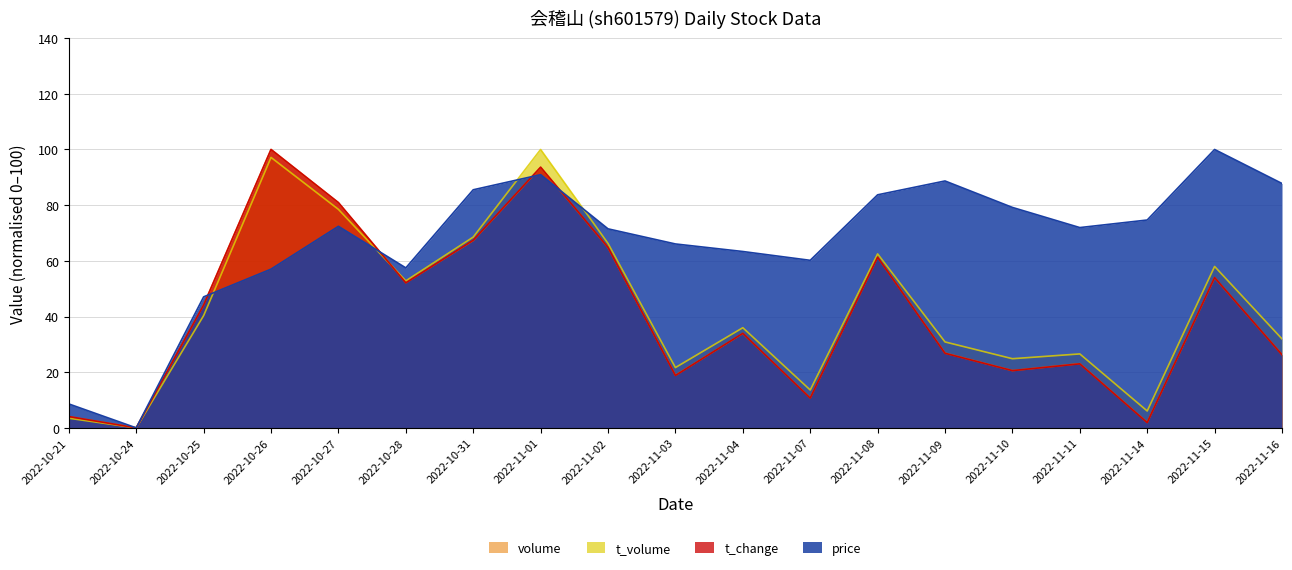

What is the sum of all price values?

1266.1